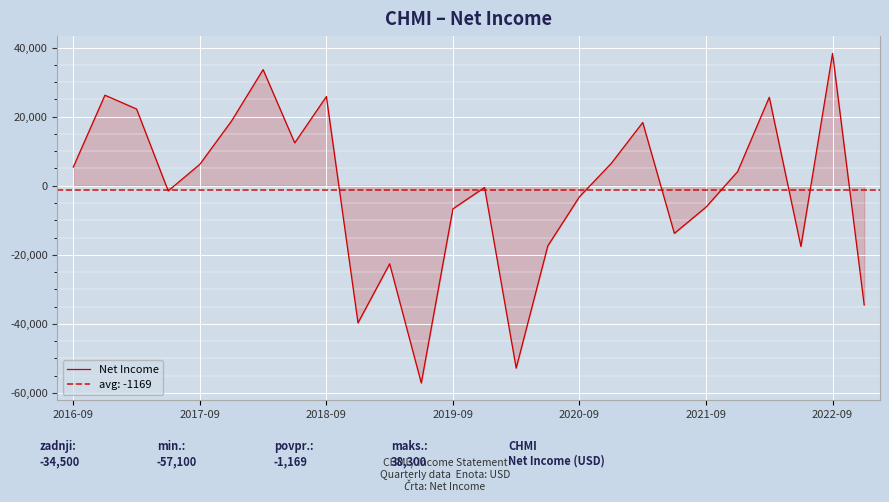

Reading right to left, extract all data points from this chart.

-34500	38300	-17600	25600	4100	-6200	-13800	18300	6400	-3200	-17400	-52800	-500	-6700	-57100	-22600	-39700	25800	12400	33600	18700	6200	-1500	22200	26200	5400